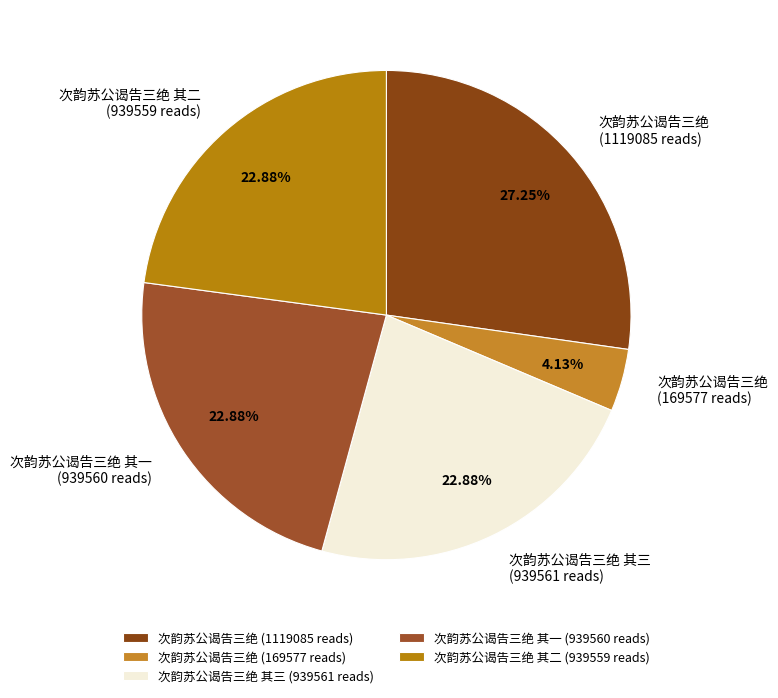

Do 次韵苏公谒告三绝 其三 (939561 reads) and 次韵苏公谒告三绝 (169577 reads) together represent more than half of the pie?

No